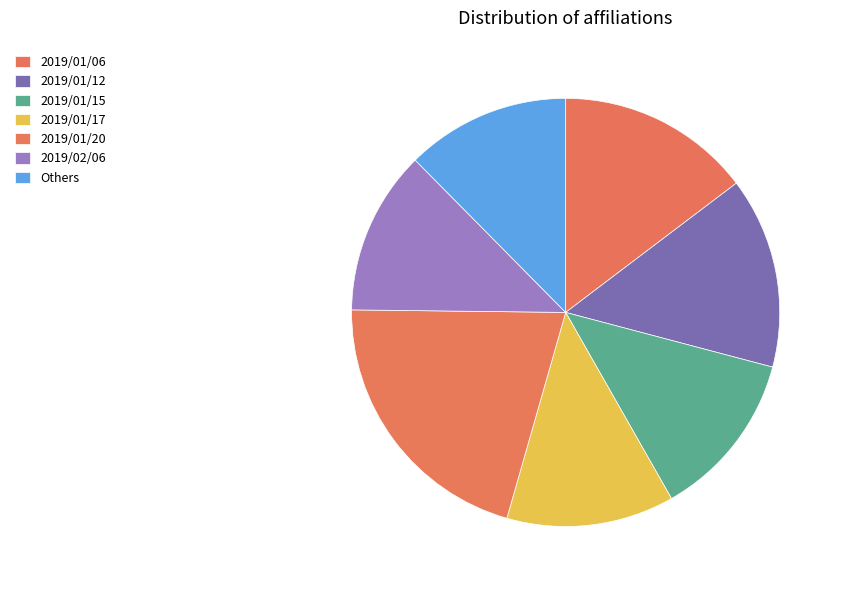

Do 2019/01/17 and 2019/01/20 together represent more than half of the pie?

No